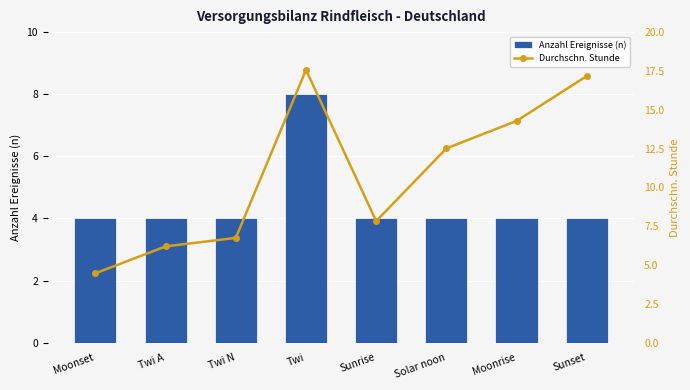

How many Anzahl Ereignisse (n) values are between 4 and 5?

7